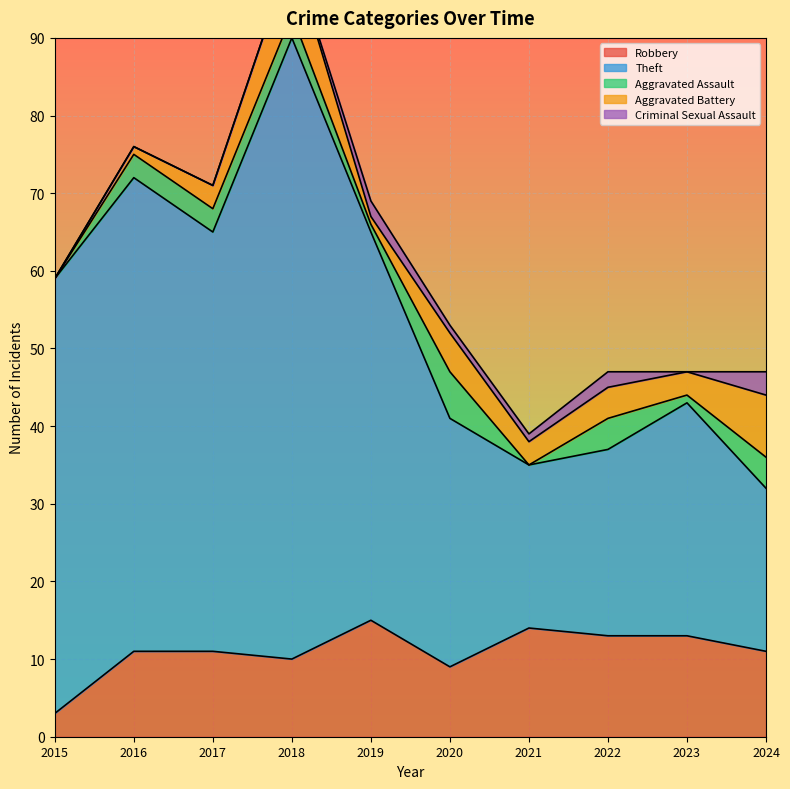

Rank the series by their maximum value, from lowest to highest.

Criminal Sexual Assault, Aggravated Assault, Aggravated Battery, Robbery, Theft